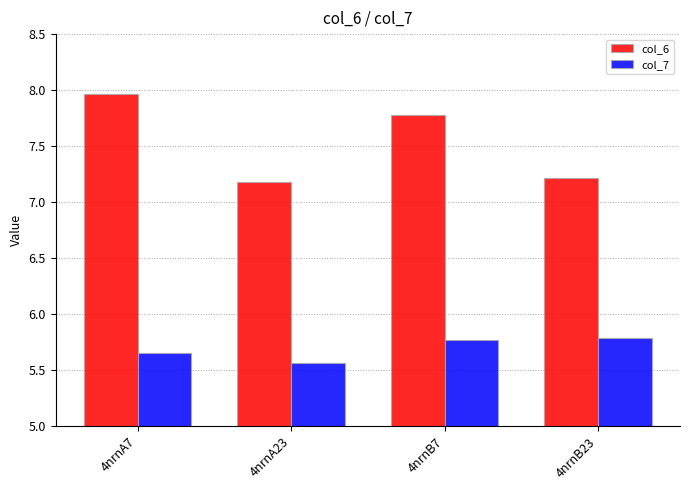

What is the sum of all col_6 values?

30.1